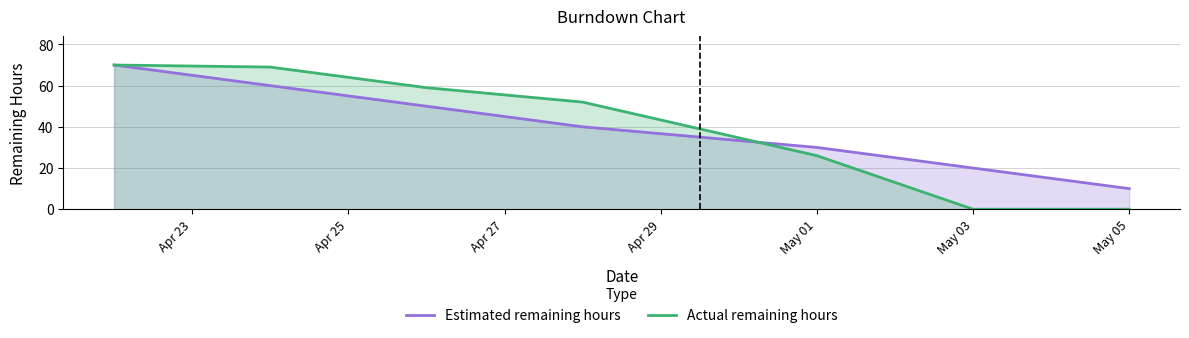

What is the minimum value for Estimated remaining hours?

10